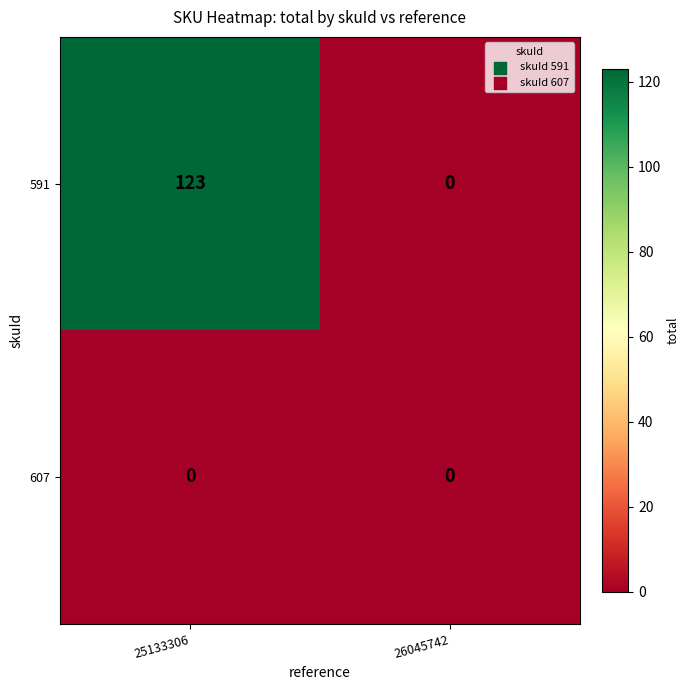

How many values in the 591 series are below 123?

1